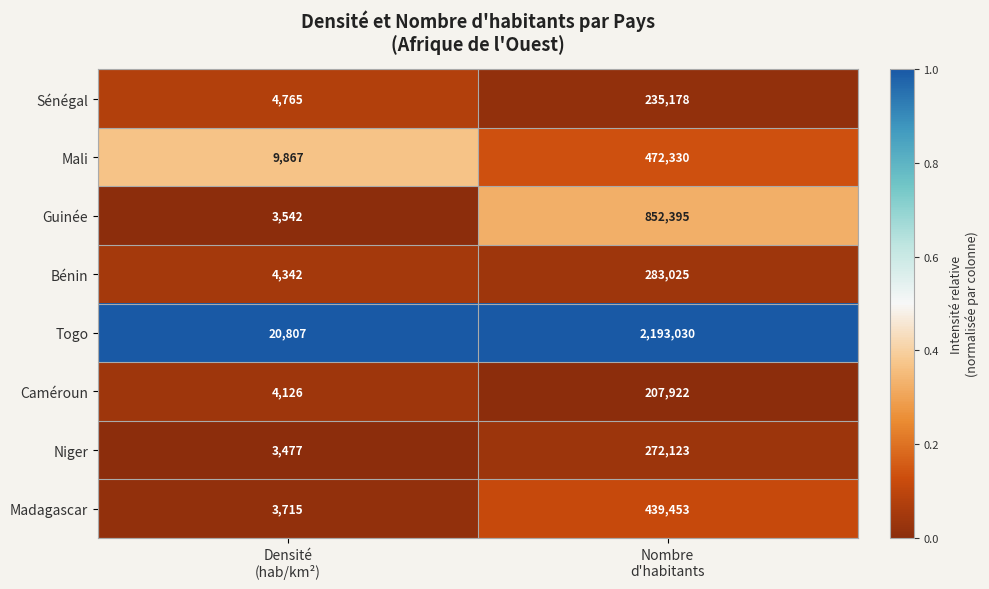

List the series in order of their peak value, lowest first.

Caméroun, Sénégal, Niger, Bénin, Madagascar, Mali, Guinée, Togo